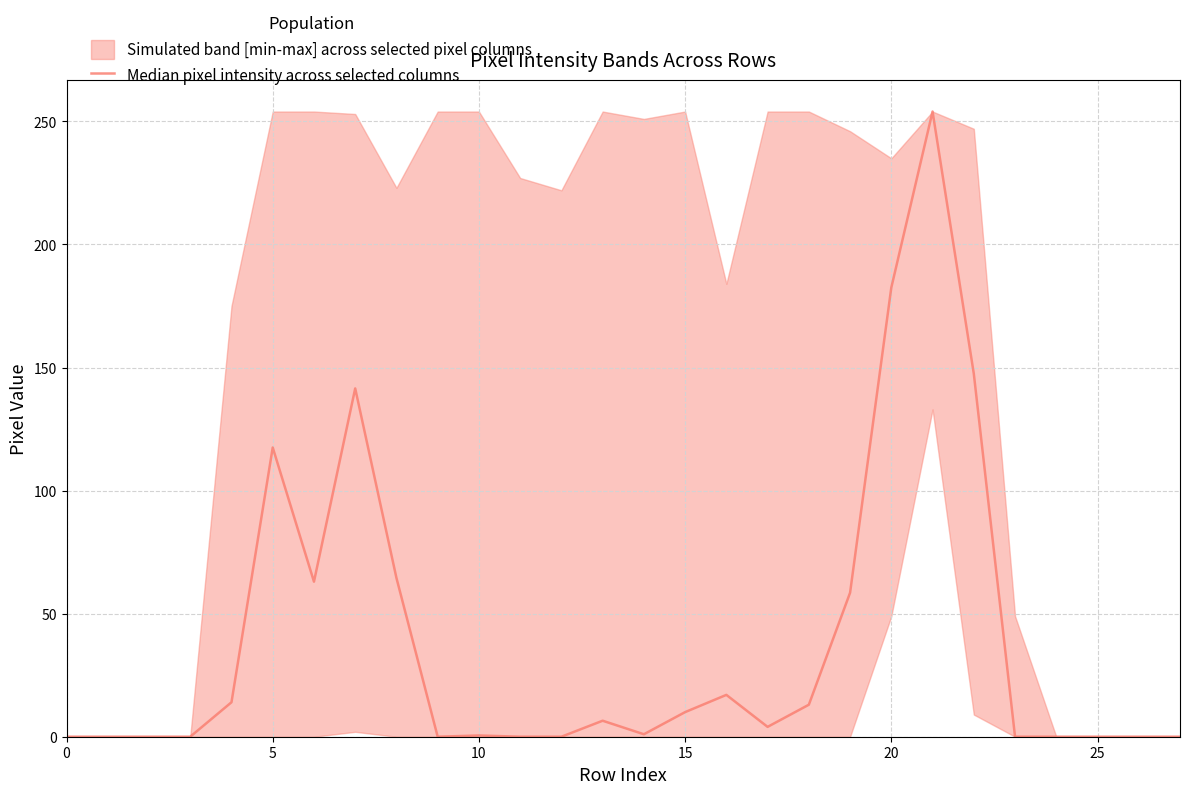

How many lines are shown in the chart?

1